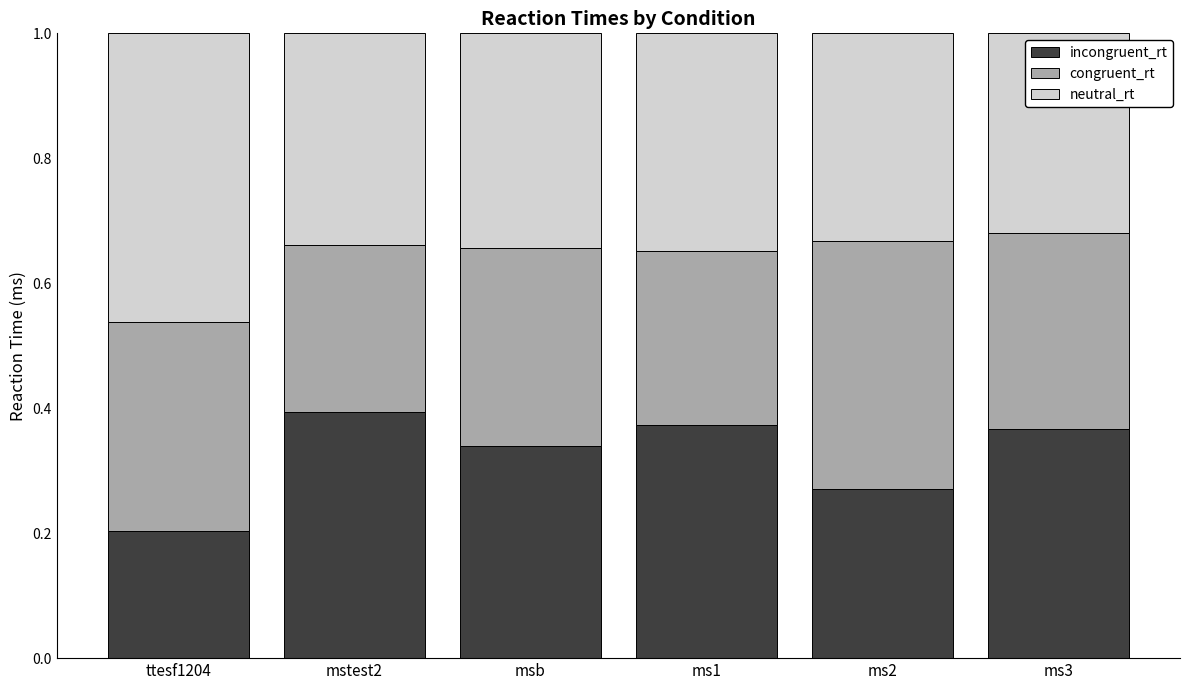

What is the total value across all series at ms2?

1.0